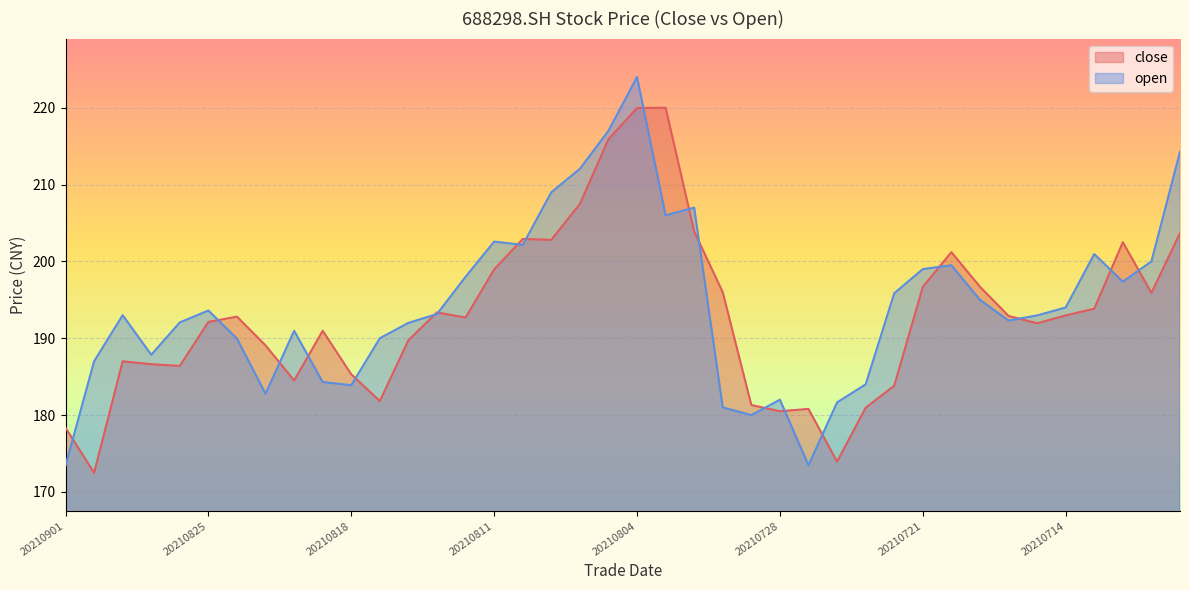

Where do open and close first cross each other?

20210901 and 20210831